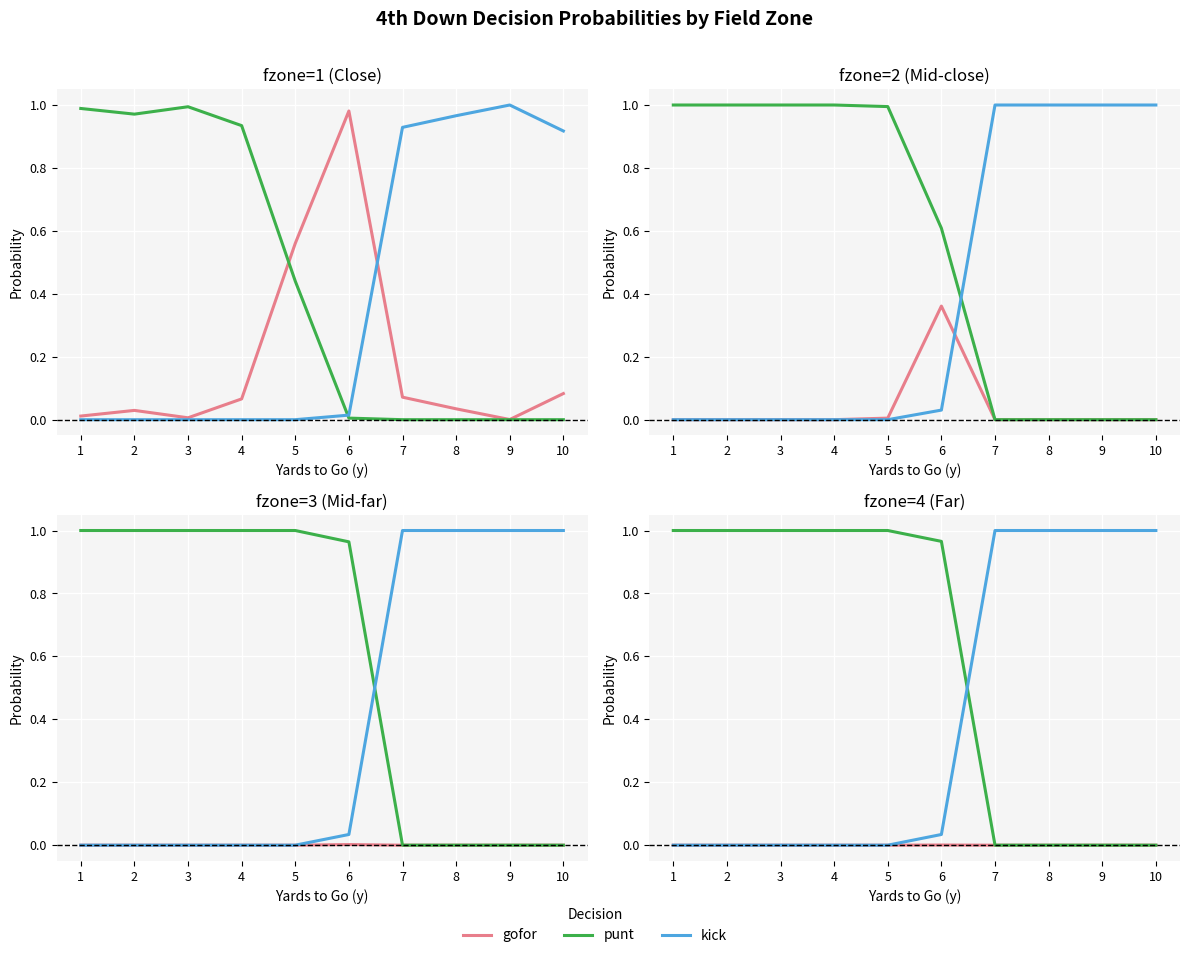

At which category does the chart reach its minimum across all series?

1